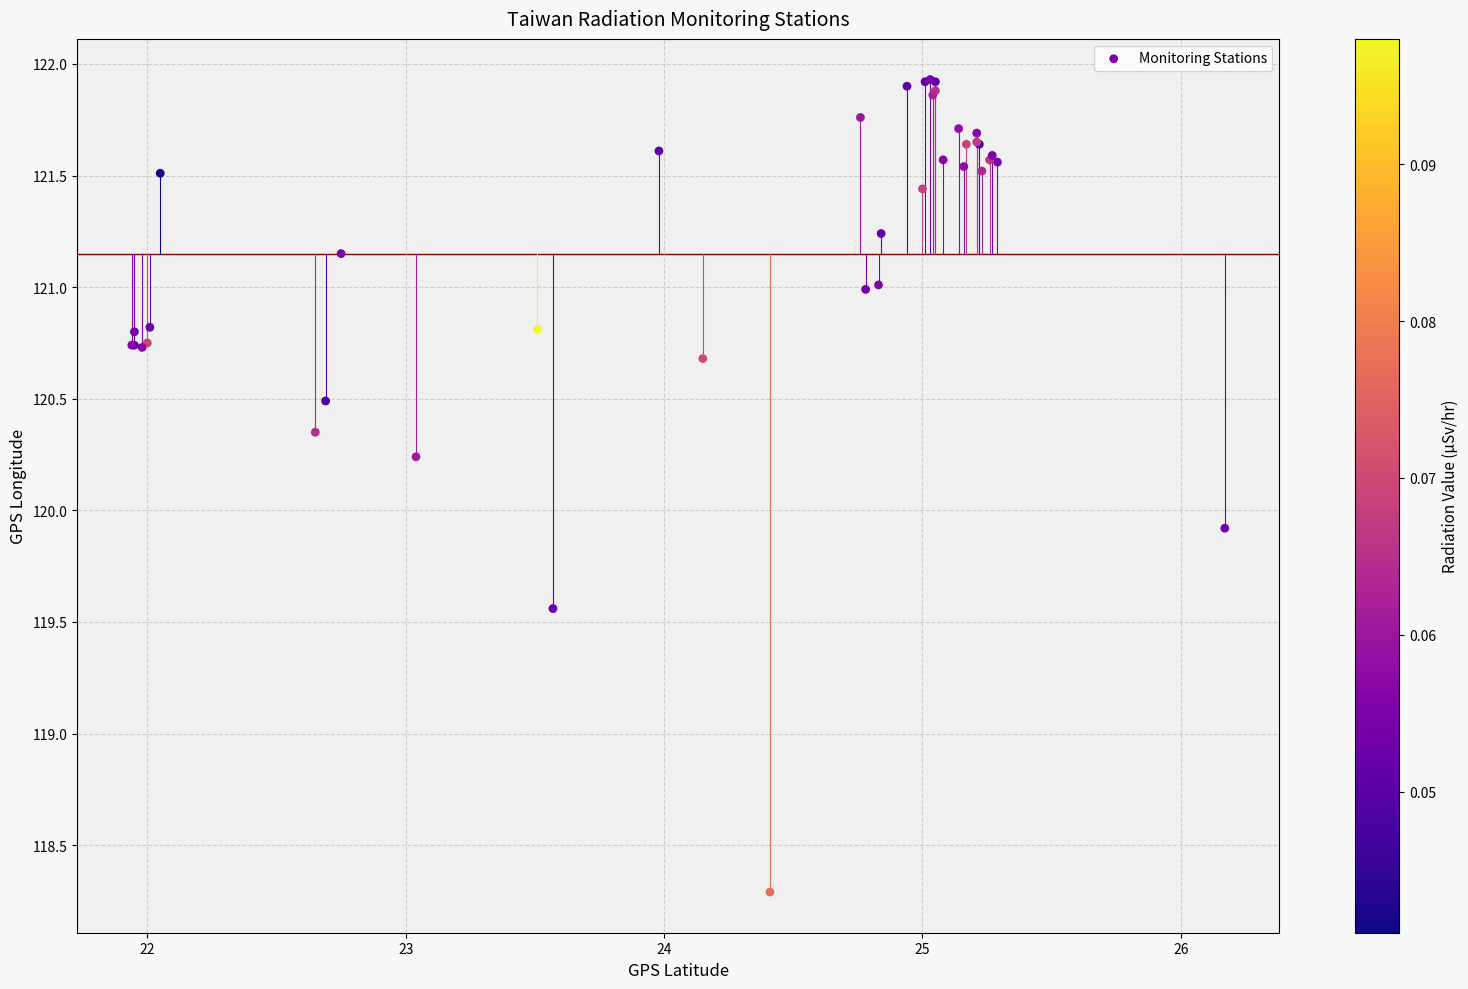

What Y value in the scatter plot is closest to 120?

119.9